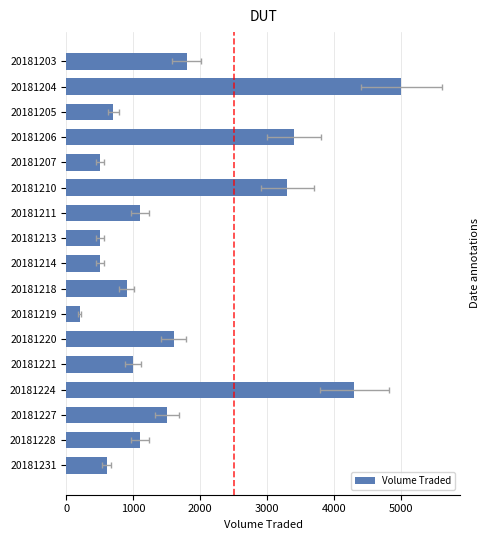

Are the bars grouped side by side (vs. stacked)?

No